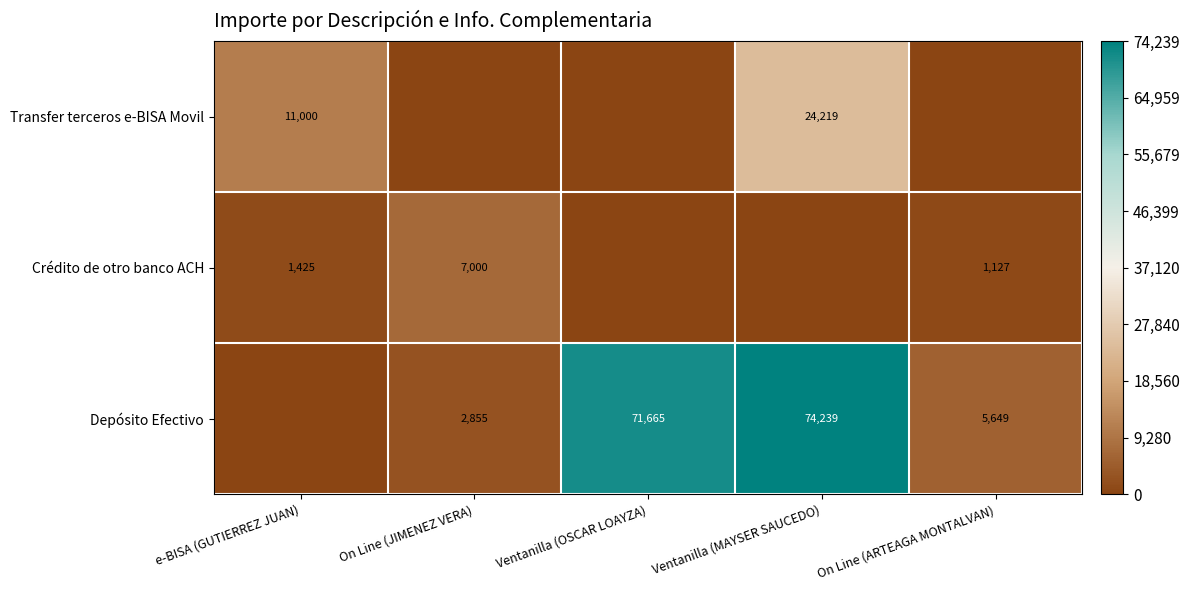

Which has a higher value, Ventanilla (MAYSER SAUCEDO) or Ventanilla (OSCAR LOAYZA)?

Ventanilla (MAYSER SAUCEDO)